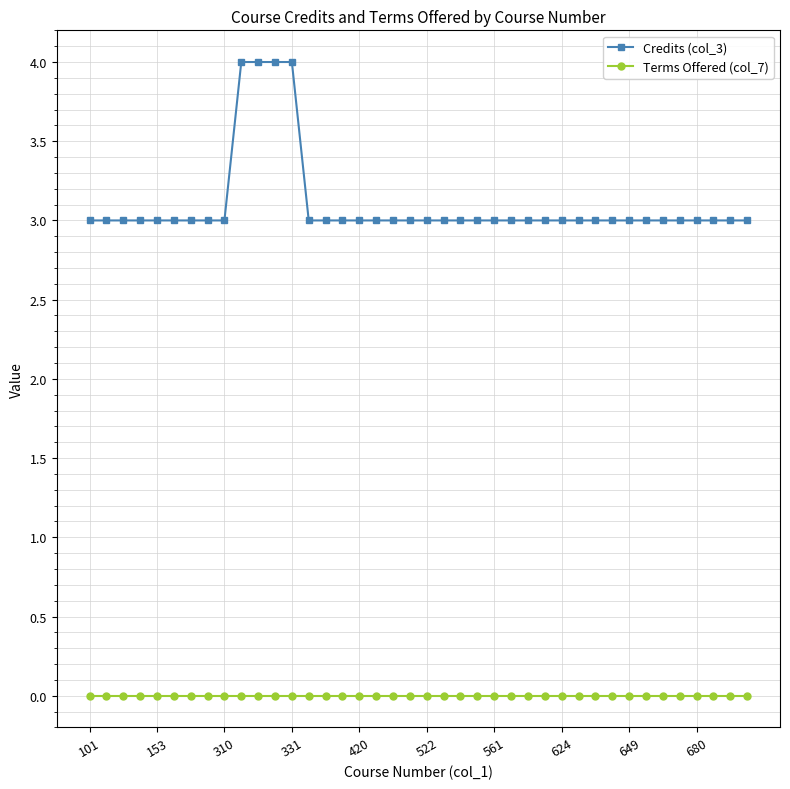

Which series has the largest range (max minus min)?

Credits (col_3)